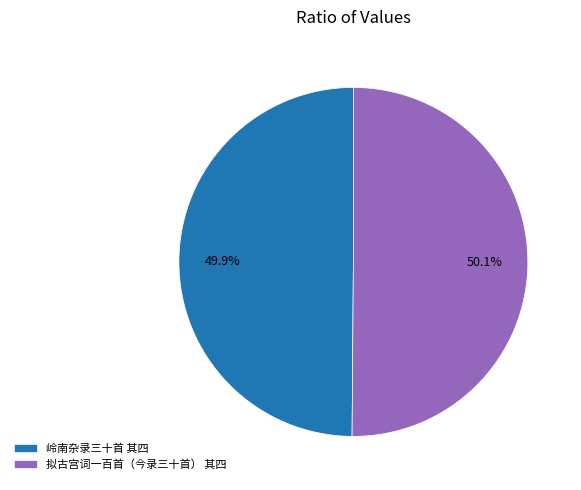

What is the total percentage of 岭南杂录三十首 其四 and 拟古宫词一百首（今录三十首） 其四?

100.0%